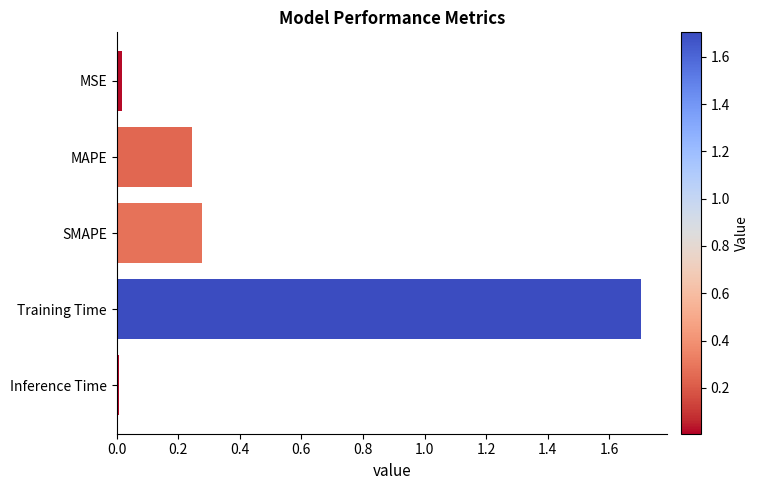

What is the average value?

0.5